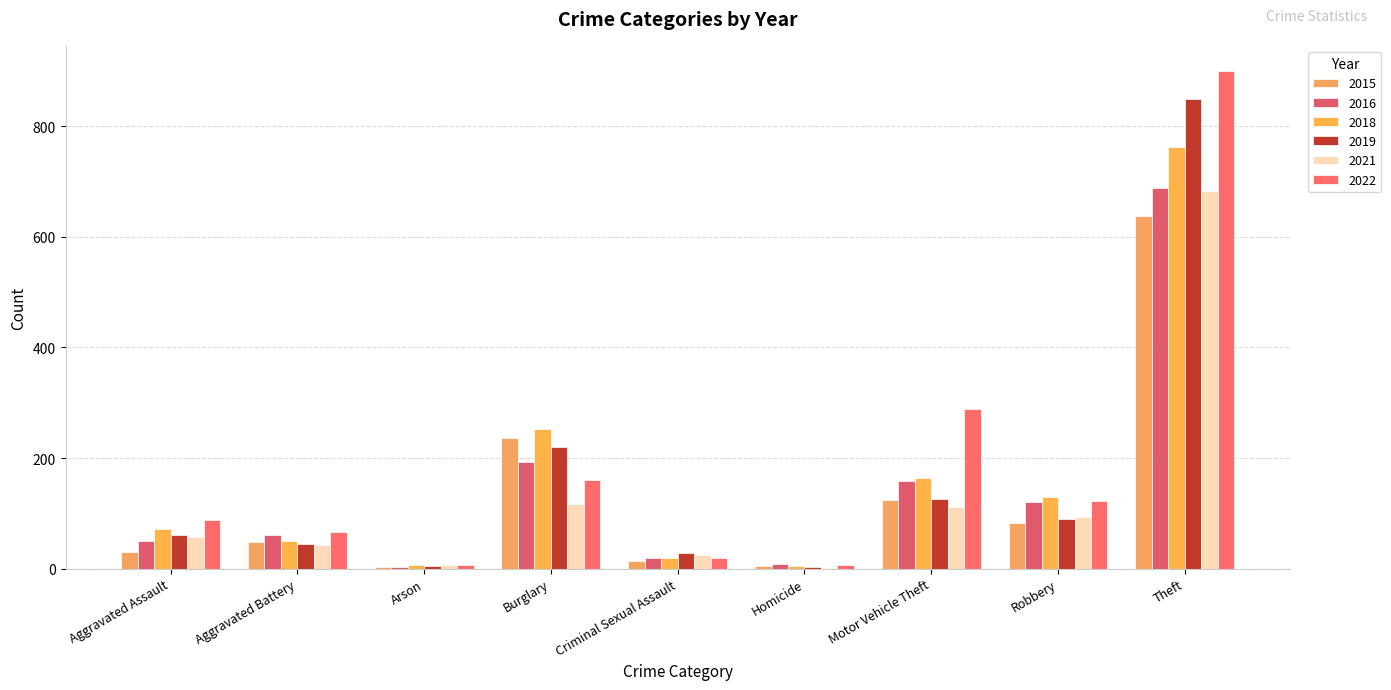

What is the value of the 2016 bar at the 1st from the left?

50